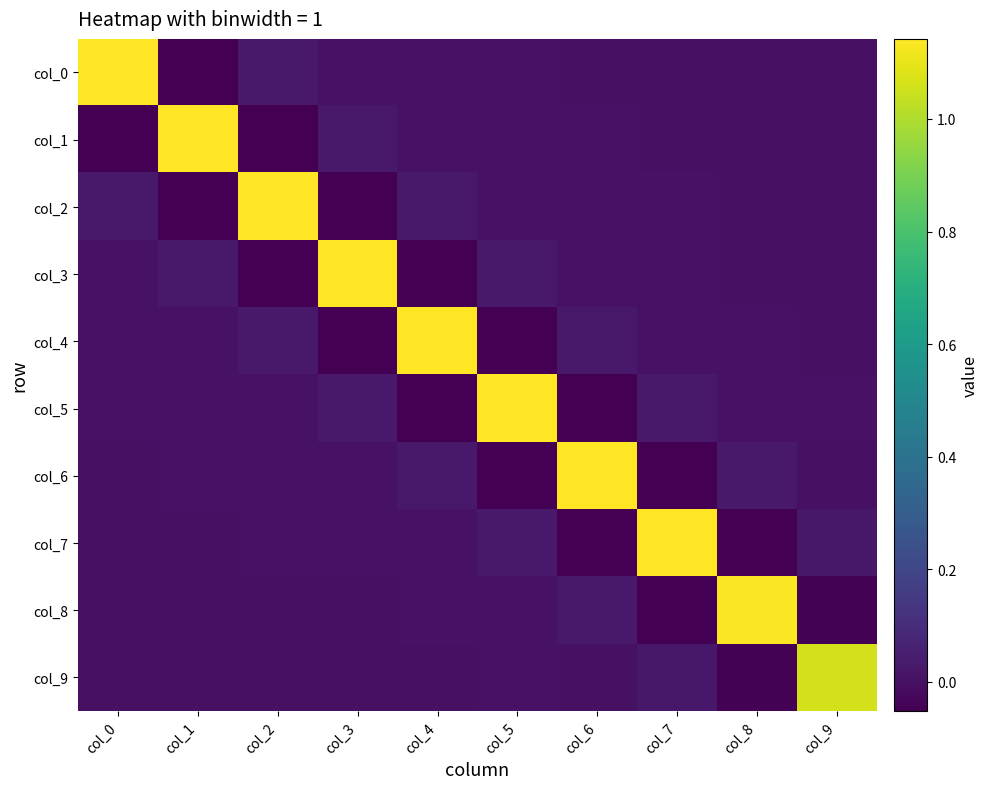

Reading right to left, extract all data points from this chart.

col_0: col_9=0.0	col_8=0.0	col_7=0.0	col_6=0.0	col_5=0.0	col_4=0.0	col_3=0.0	col_2=0.0	col_1=-0.0	col_0=1.1
col_1: col_9=0.0	col_8=0.0	col_7=0.0	col_6=0.0	col_5=0.0	col_4=0.0	col_3=0.0	col_2=-0.0	col_1=1.1	col_0=-0.0
col_2: col_9=0.0	col_8=0.0	col_7=0.0	col_6=0.0	col_5=0.0	col_4=0.0	col_3=-0.0	col_2=1.1	col_1=-0.0	col_0=0.0
col_3: col_9=0.0	col_8=0.0	col_7=0.0	col_6=0.0	col_5=0.0	col_4=-0.0	col_3=1.1	col_2=-0.0	col_1=0.0	col_0=0.0
col_4: col_9=0.0	col_8=0.0	col_7=0.0	col_6=0.0	col_5=-0.0	col_4=1.1	col_3=-0.0	col_2=0.0	col_1=0.0	col_0=0.0
col_5: col_9=0.0	col_8=0.0	col_7=0.0	col_6=-0.0	col_5=1.1	col_4=-0.0	col_3=0.0	col_2=0.0	col_1=0.0	col_0=0.0
col_6: col_9=0.0	col_8=0.0	col_7=-0.1	col_6=1.1	col_5=-0.0	col_4=0.0	col_3=0.0	col_2=0.0	col_1=0.0	col_0=0.0
col_7: col_9=0.0	col_8=-0.1	col_7=1.1	col_6=-0.1	col_5=0.0	col_4=0.0	col_3=0.0	col_2=0.0	col_1=0.0	col_0=0.0
col_8: col_9=-0.0	col_8=1.1	col_7=-0.1	col_6=0.0	col_5=0.0	col_4=0.0	col_3=0.0	col_2=0.0	col_1=0.0	col_0=0.0
col_9: col_9=1.1	col_8=-0.0	col_7=0.0	col_6=0.0	col_5=0.0	col_4=0.0	col_3=0.0	col_2=0.0	col_1=0.0	col_0=0.0